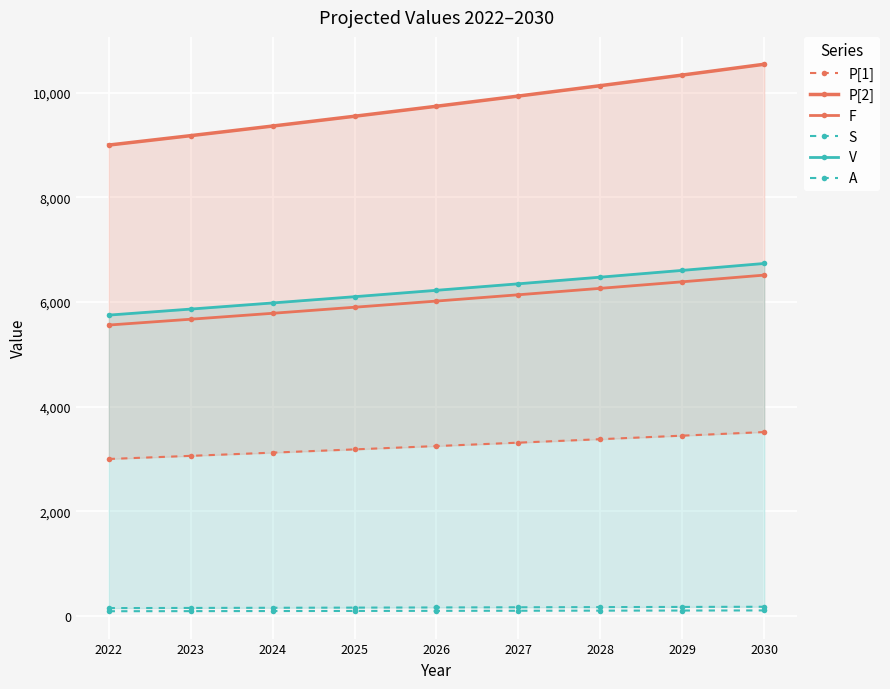

Is this an area chart (filled region under the line)?

No